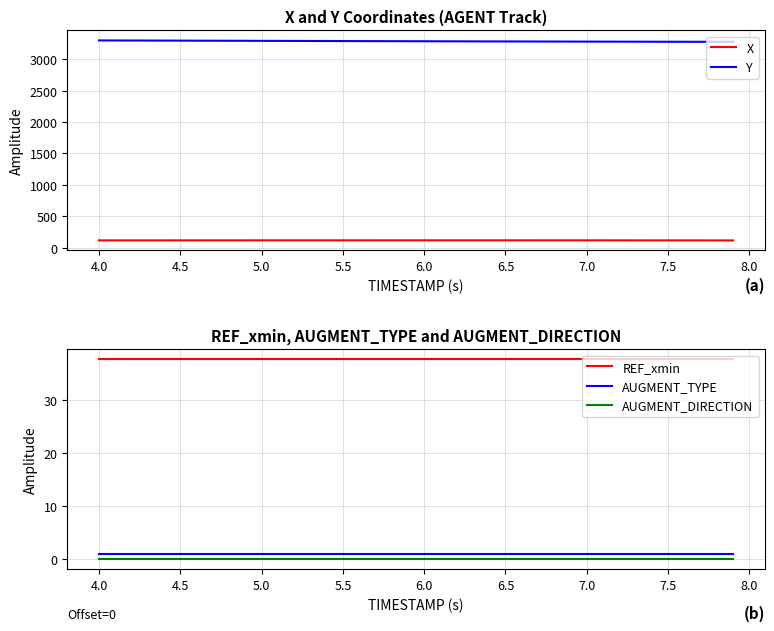

What are all the series names shown in the legend?

X, Y, REF_xmin, AUGMENT_TYPE, AUGMENT_DIRECTION